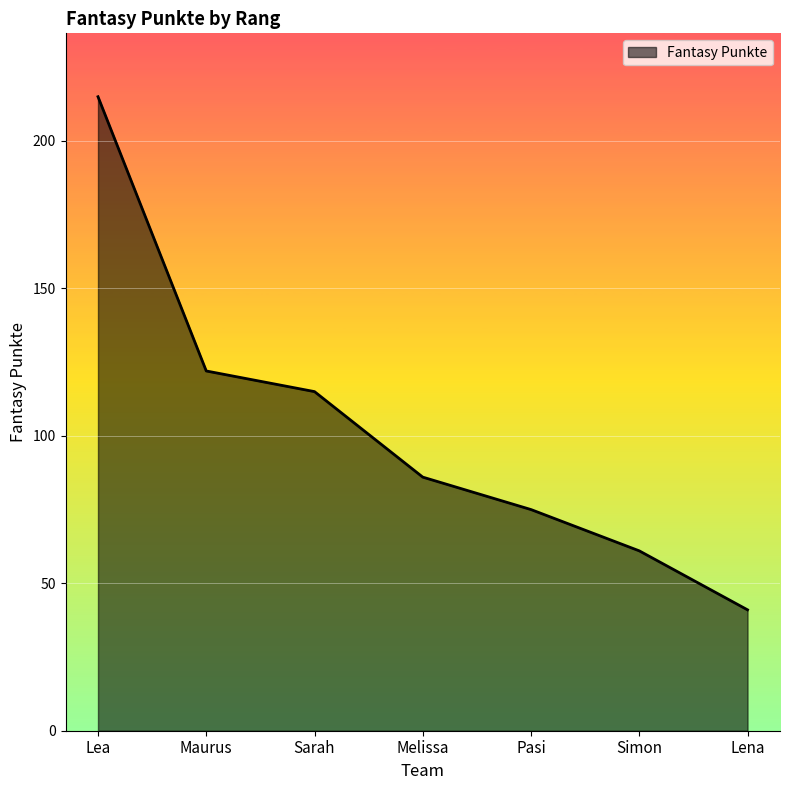

What position from the left is Simon?

6